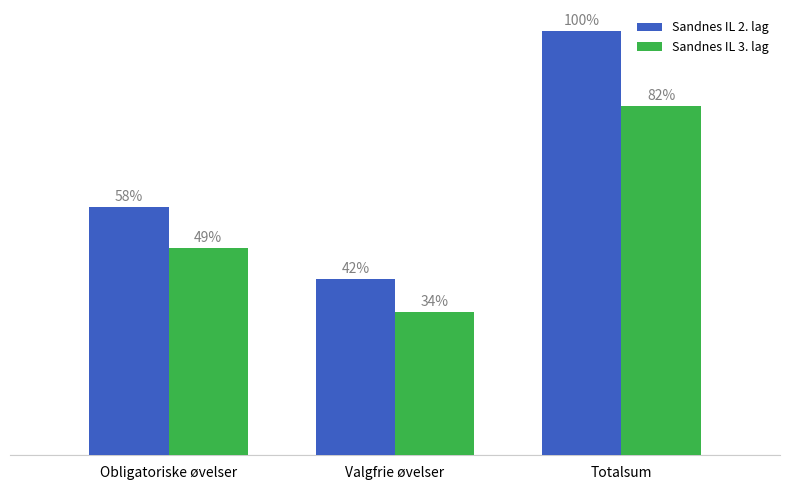

What are all the series names shown in the legend?

Sandnes IL 2. lag, Sandnes IL 3. lag